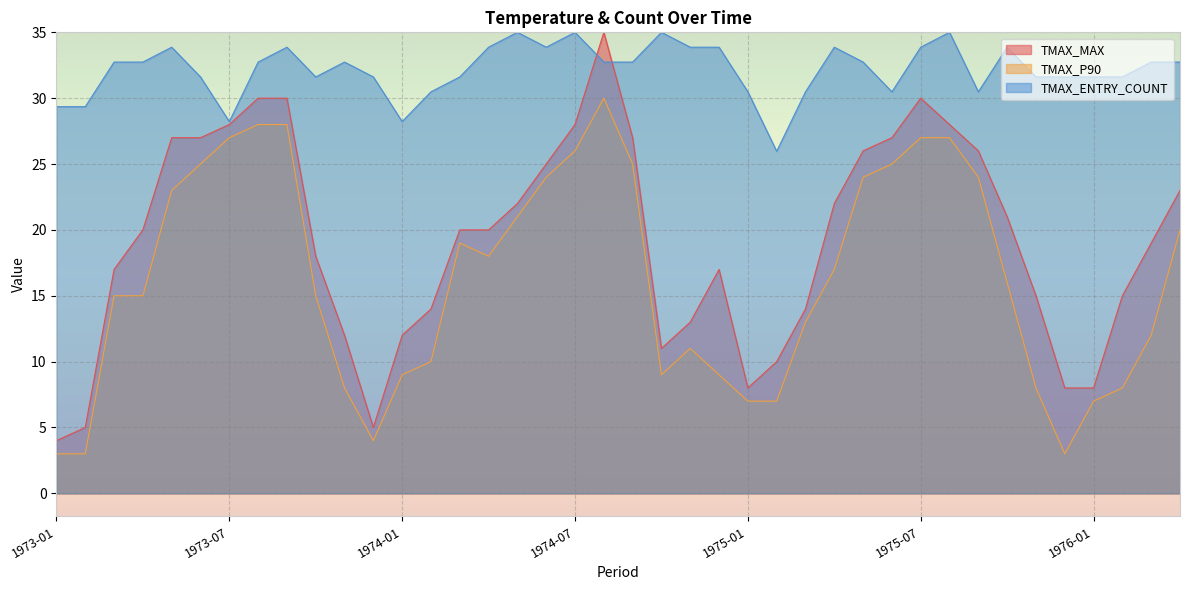

Does the chart display data point markers on the line(s)?

No